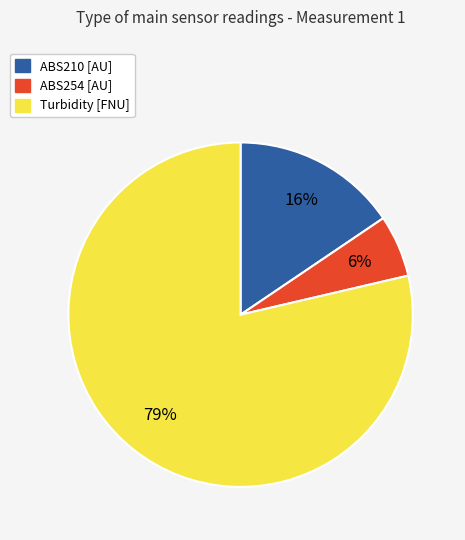

To the nearest percent, what portion does ABS210 [AU] represent?

16%